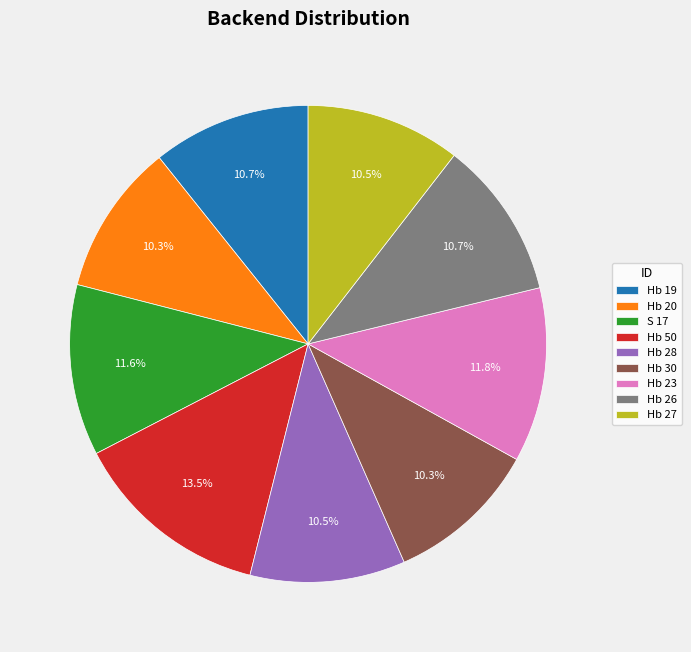

Approximately how many times larger is the value at S 17 compared to Hb 19?

1.1